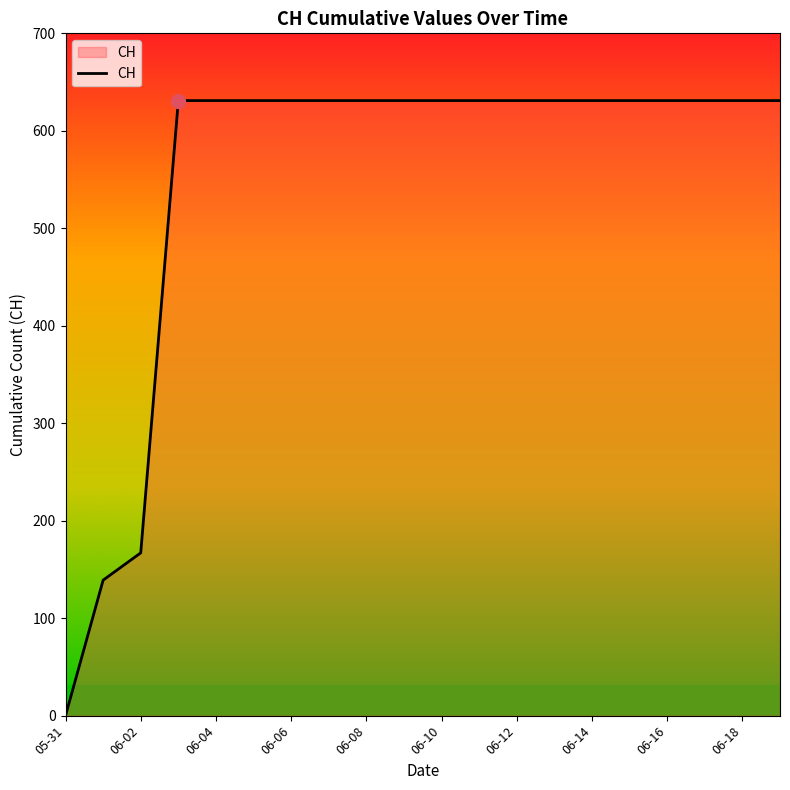

What is the greatest value displayed?

631